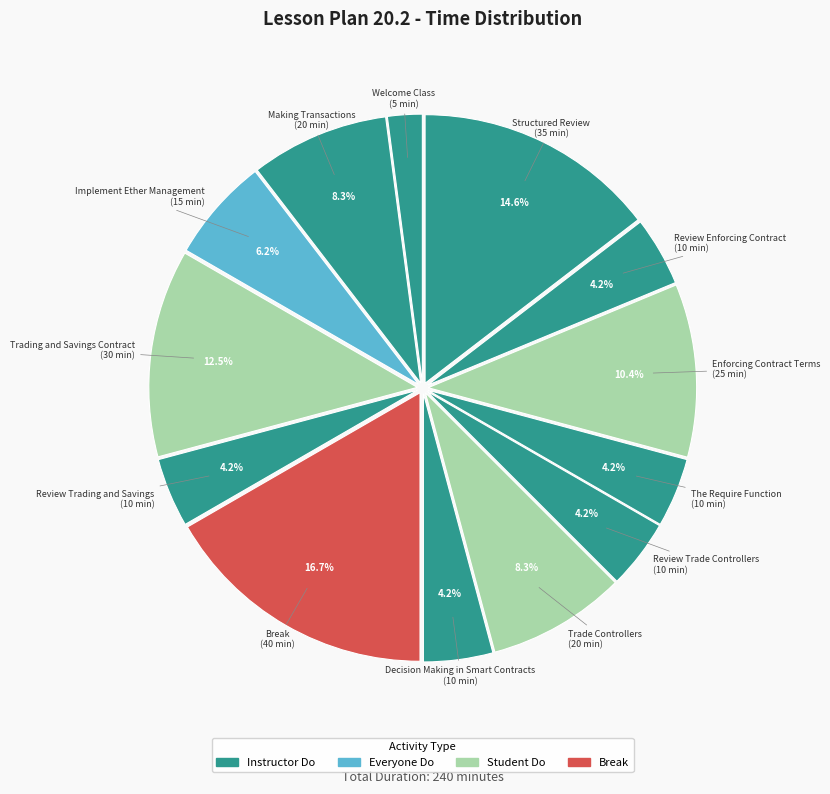

How many segments does this pie chart have?

13